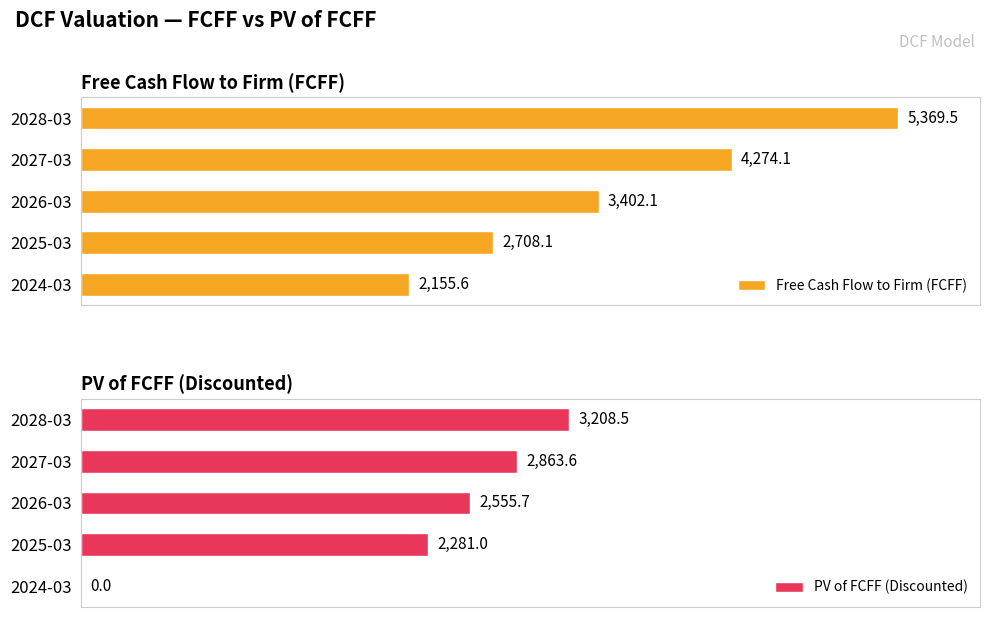

What is the difference between the second highest and minimum values in the Free Cash Flow to Firm (FCFF) series?

2118.4